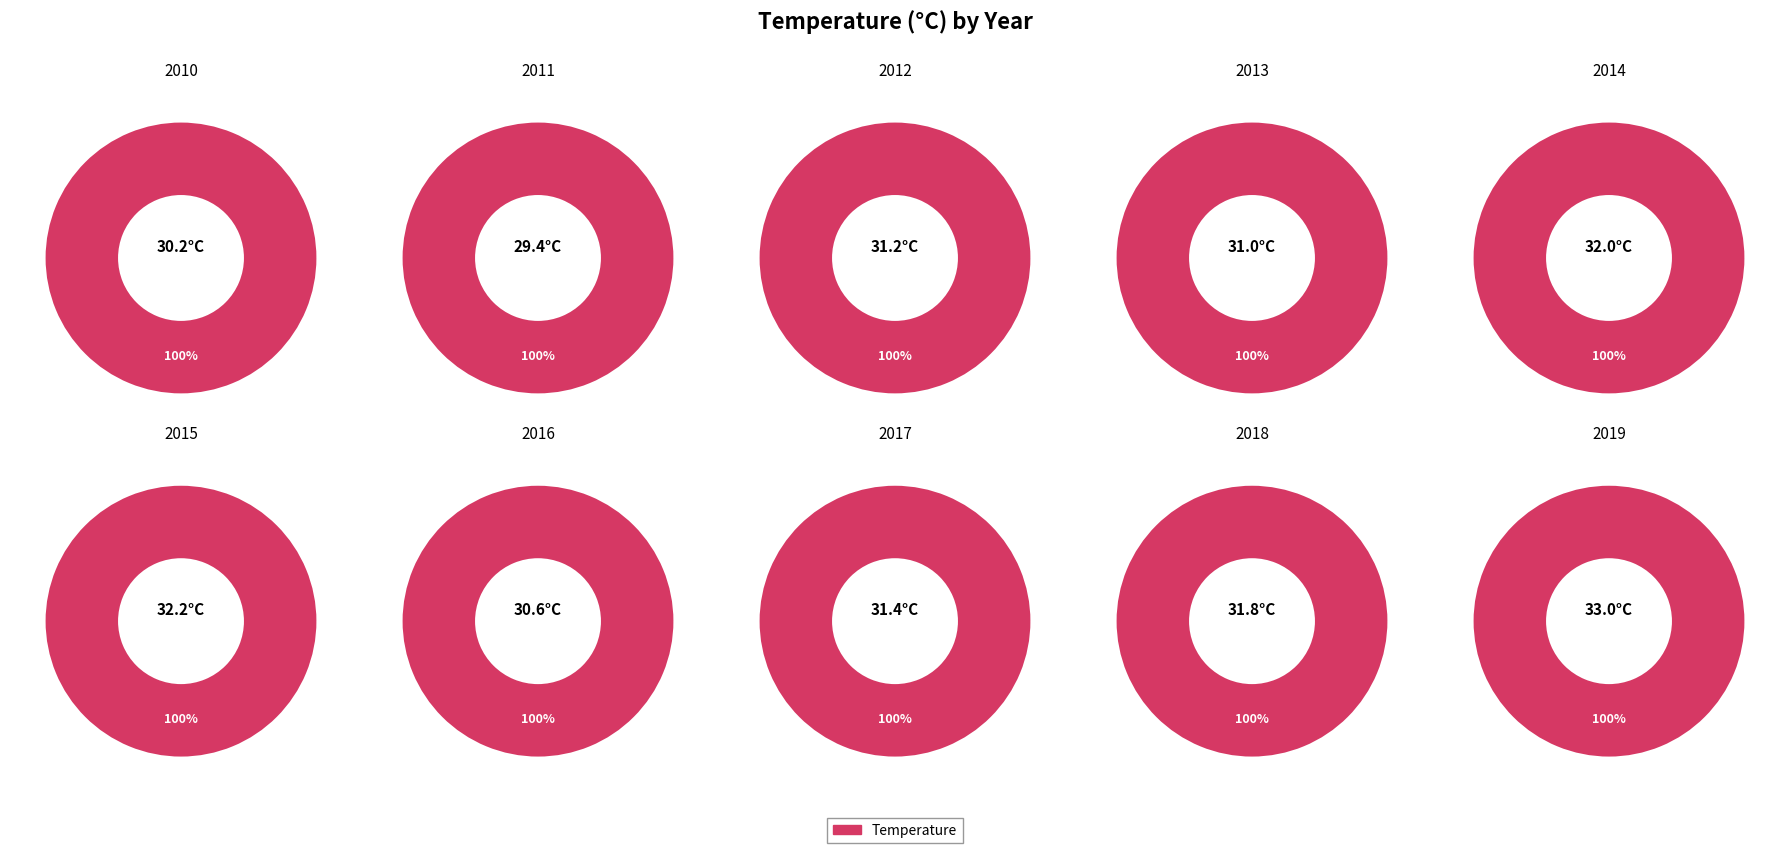

Count the number of slices in the pie.

10